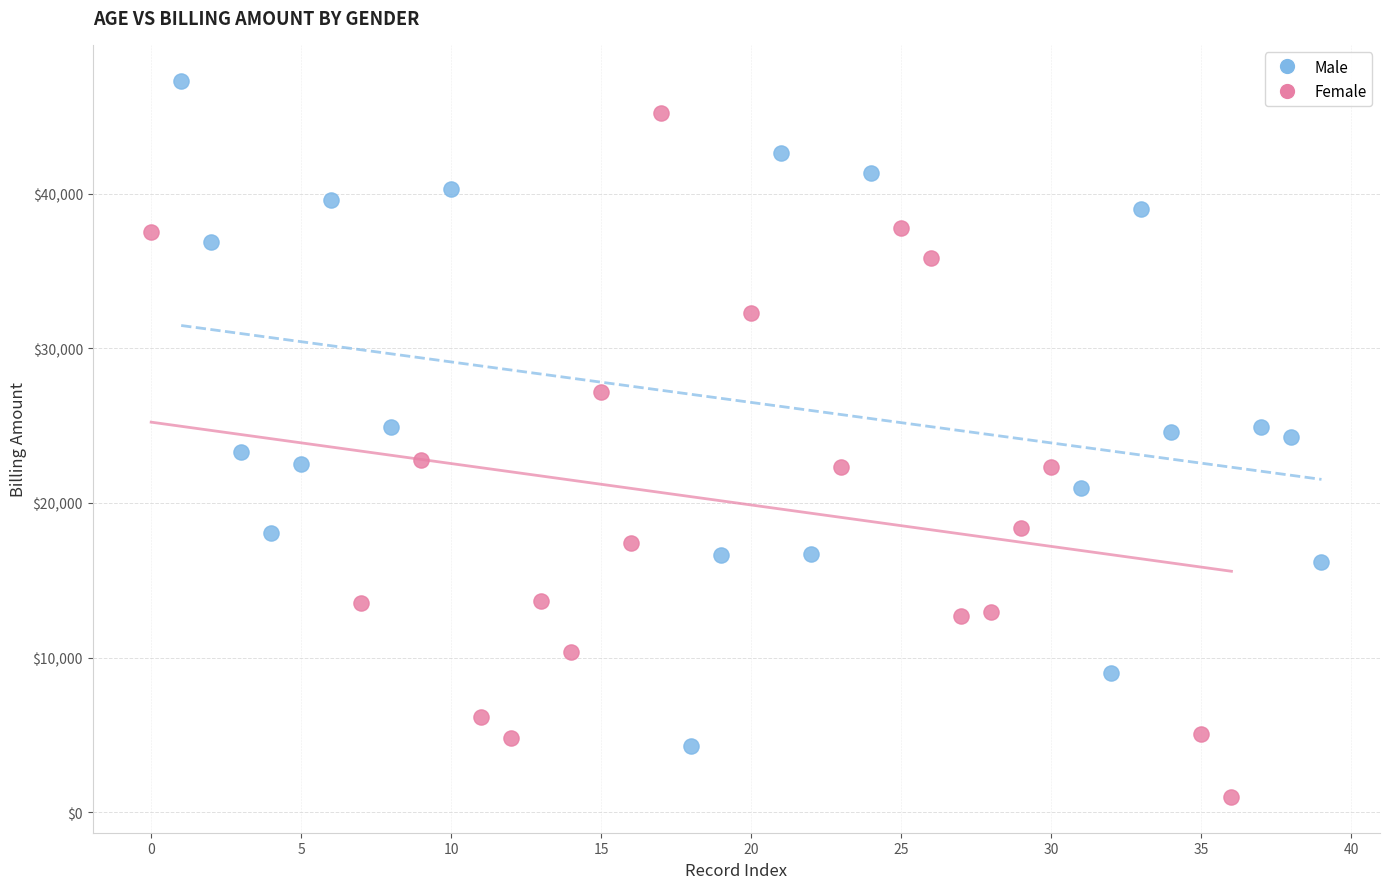

Which series contains the highest Y value?

Male